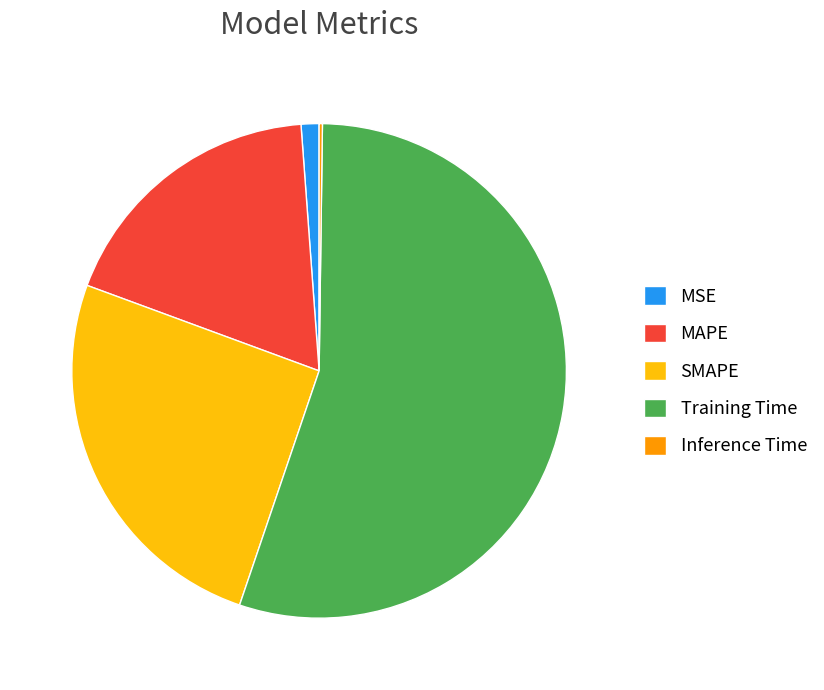

What is the majority slice?

Training Time